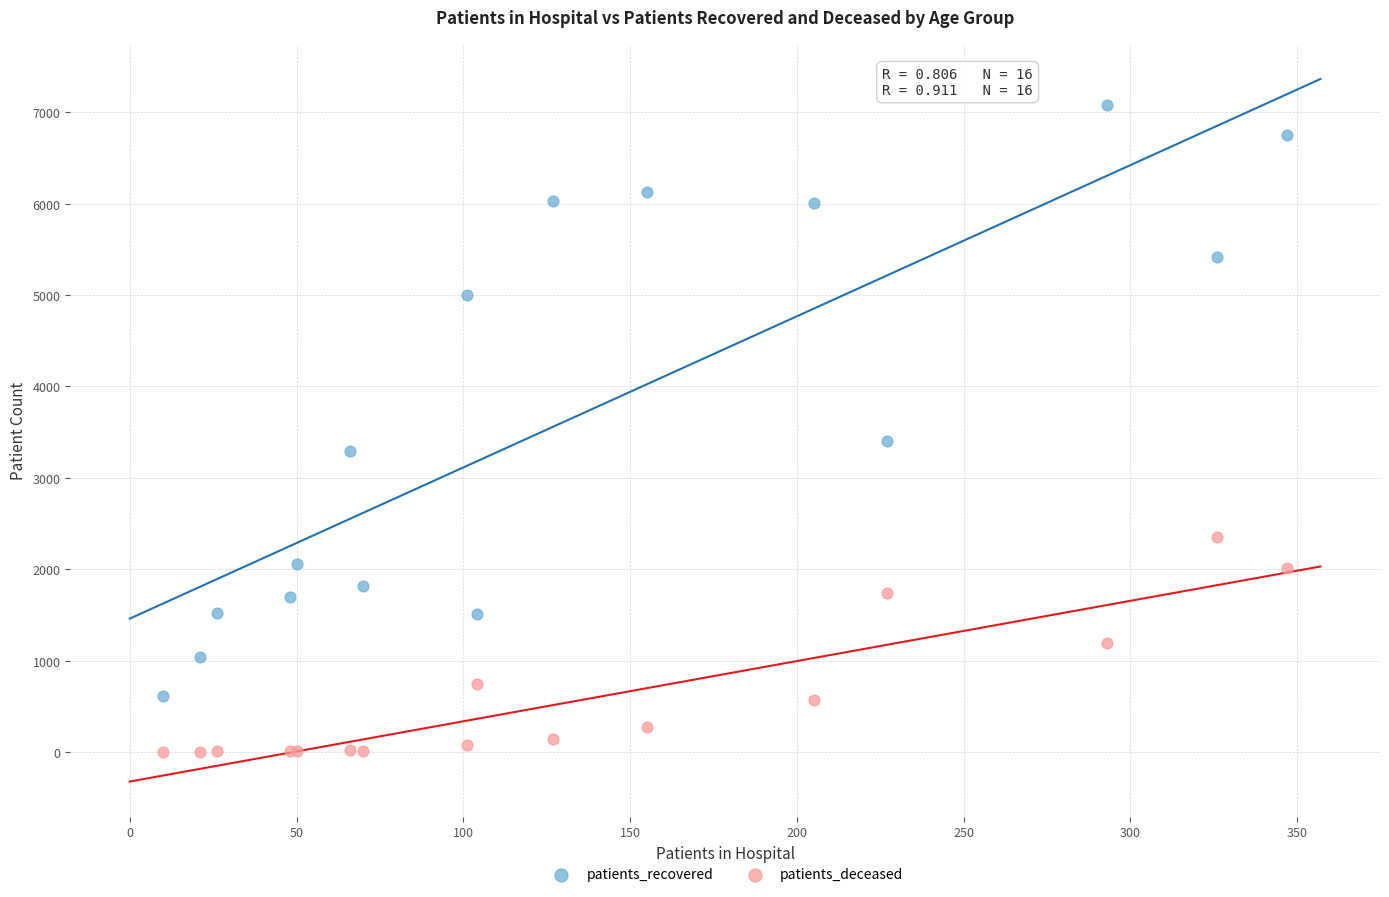

Which series has the largest Y range (max minus min)?

patients_recovered